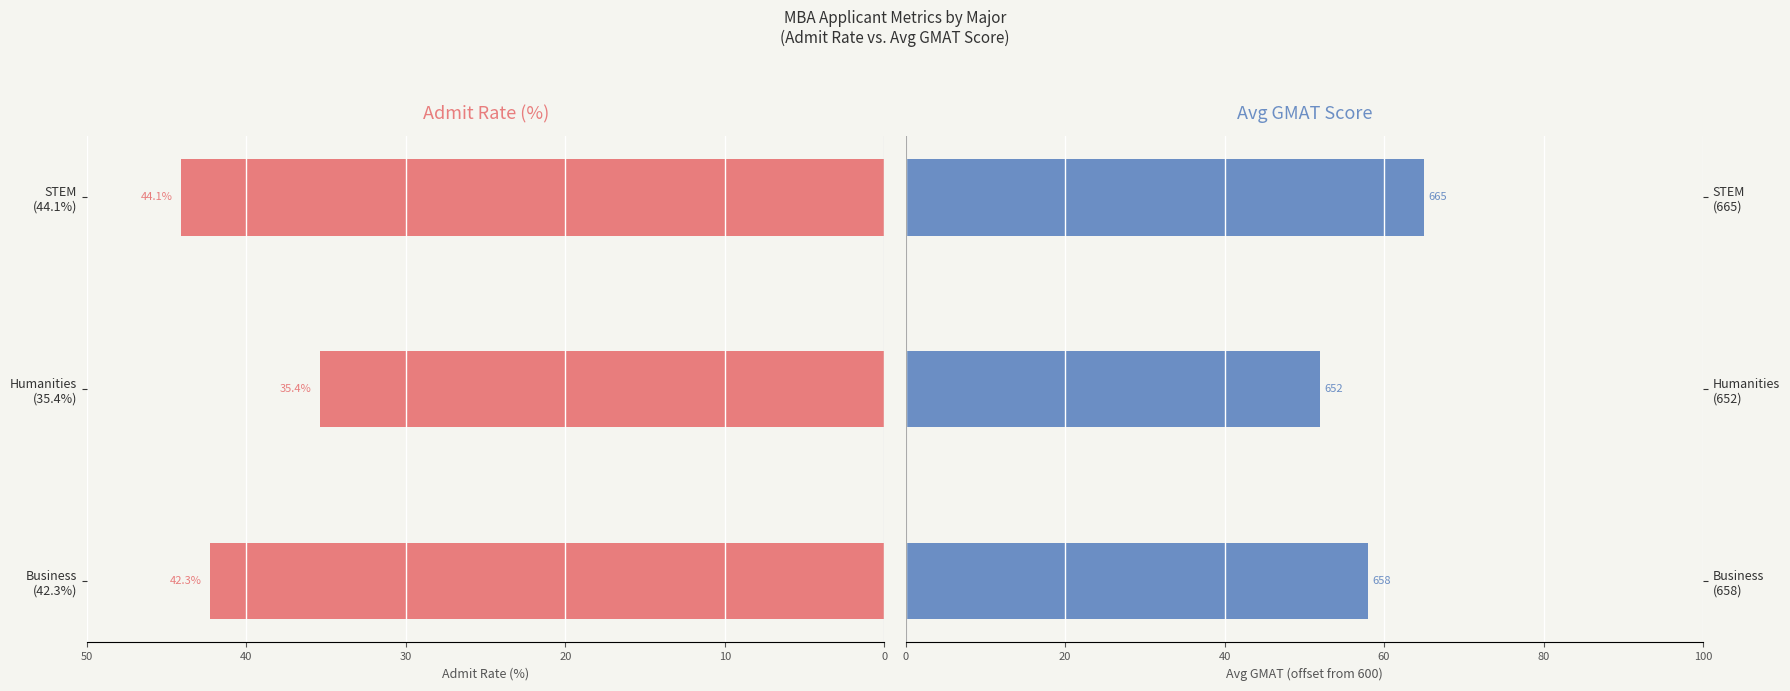

What is the sum of all Avg GMAT values?

175.0